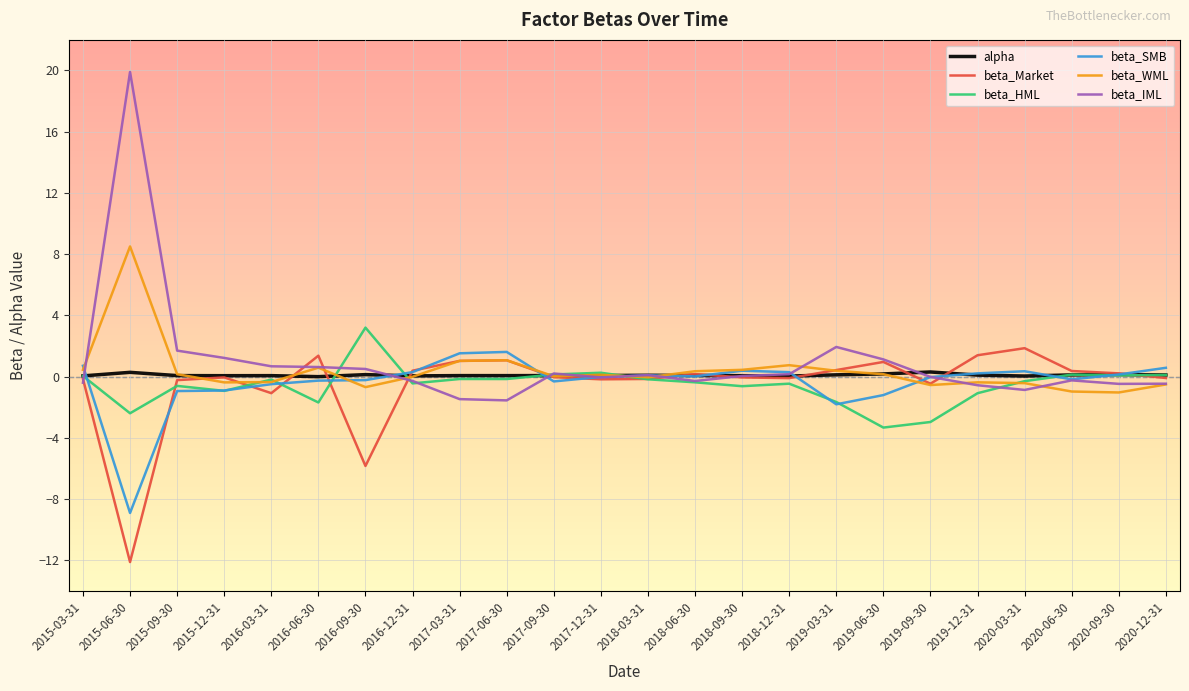

What is the highest value of the beta_Market series?

1.9